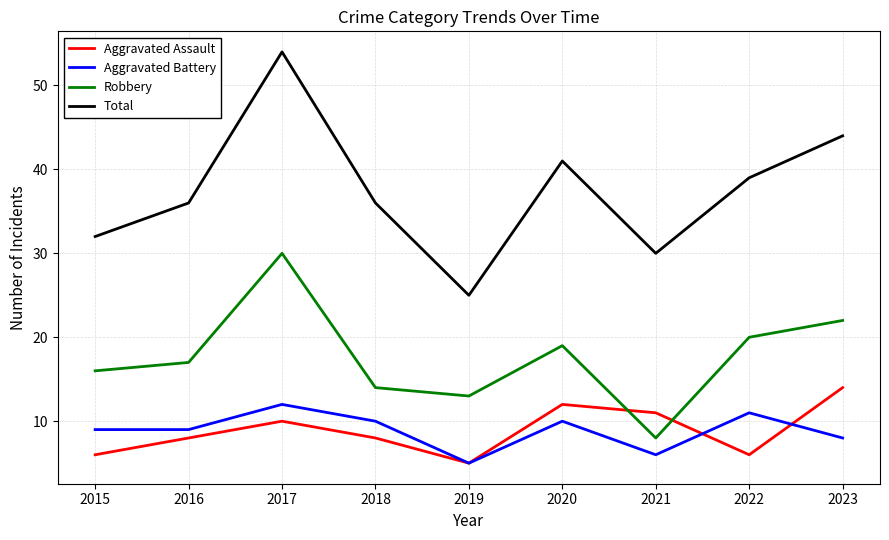

How many interior local valleys does the Total series have?

2